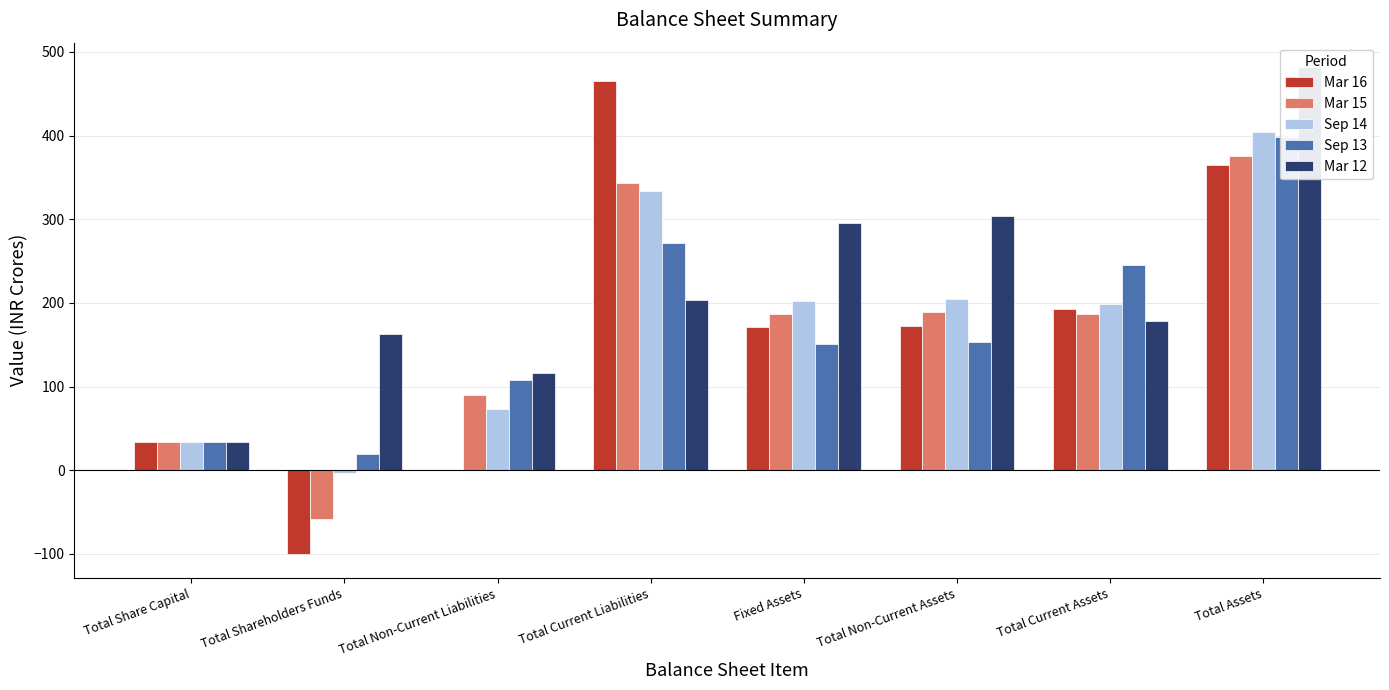

Reading right to left, extract all data points from this chart.

Mar 16: 365.3	192.8	172.4	170.8	465.0	0.0	-99.8	33.9
Mar 15: 375.8	186.9	188.9	186.6	343.9	89.7	-57.9	33.9
Sep 14: 403.9	199.1	204.8	202.1	334.2	72.8	-3.2	33.9
Sep 13: 398.3	245.3	153.0	150.9	271.3	108.1	18.9	33.9
Mar 12: 482.0	178.4	303.6	295.9	203.4	115.7	162.9	33.9